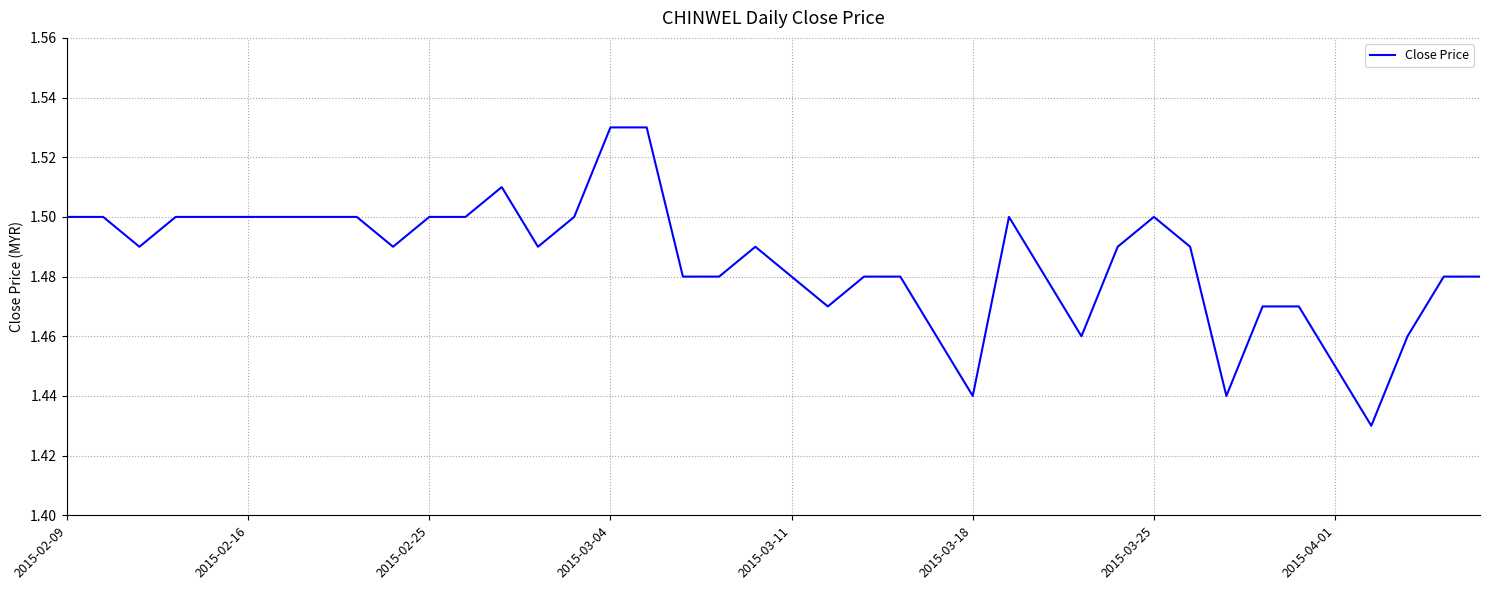

Does the chart have visible grid lines?

Yes